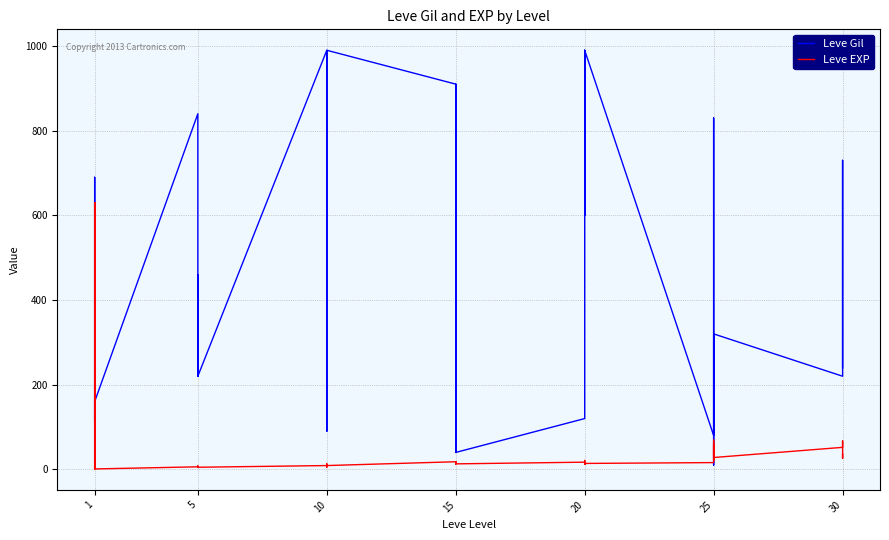

The value of Leve Gil at 15 is 58. True or false?

False